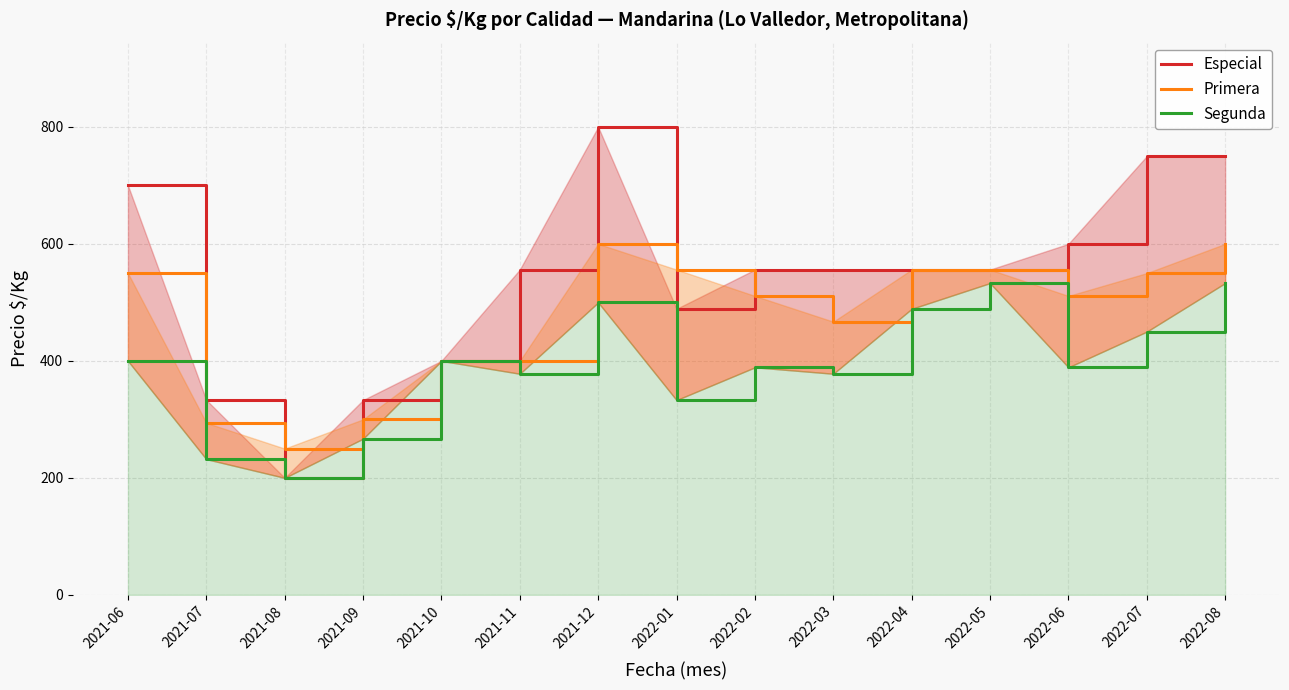

How many interior local valleys does the Primera series have?

3